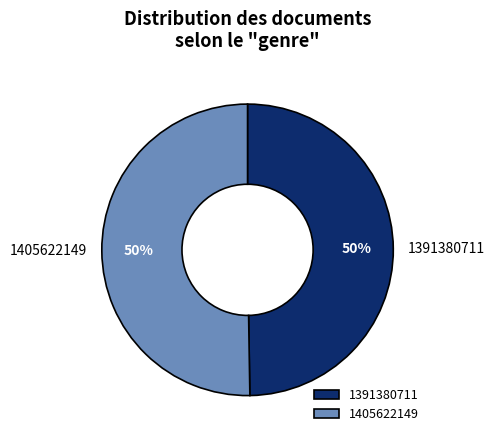

How many segments does this pie chart have?

2